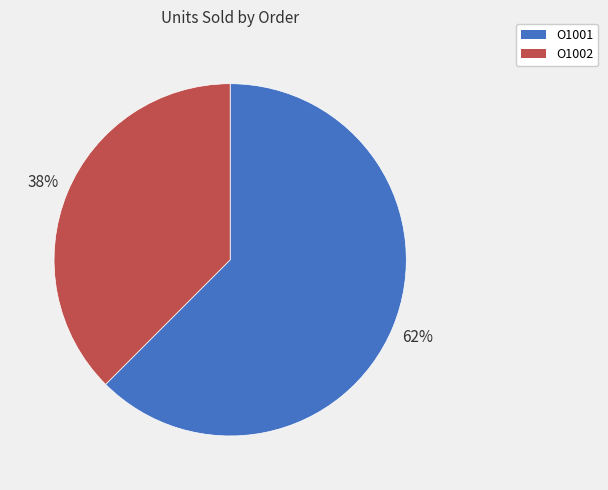

Rank the categories by value from lowest to highest.

O1002, O1001